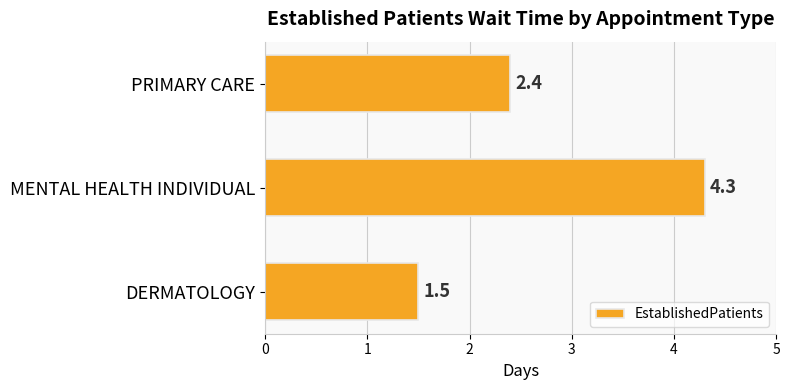

Reading top to bottom, transcribe all the data shown in this chart.

PRIMARY CARE=2.4	MENTAL HEALTH INDIVIDUAL=4.3	DERMATOLOGY=1.5